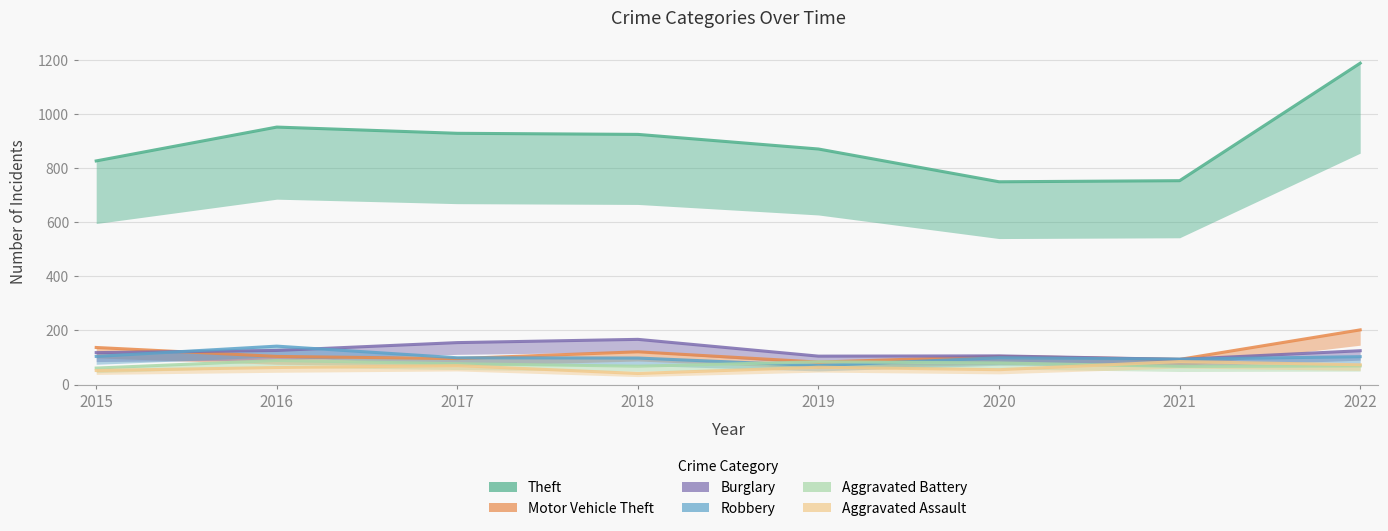

Reading left to right, what are all the values shown in this chart?

Theft: 826	951	928	924	870	749	753	1187
Motor Vehicle Theft: 137	104	96	121	83	104	93	202
Burglary: 118	126	155	167	105	106	93	125
Robbery: 104	142	99	98	70	99	94	103
Aggravated Battery: 61	89	77	68	84	80	67	69
Aggravated Assault: 52	63	70	41	64	55	85	73